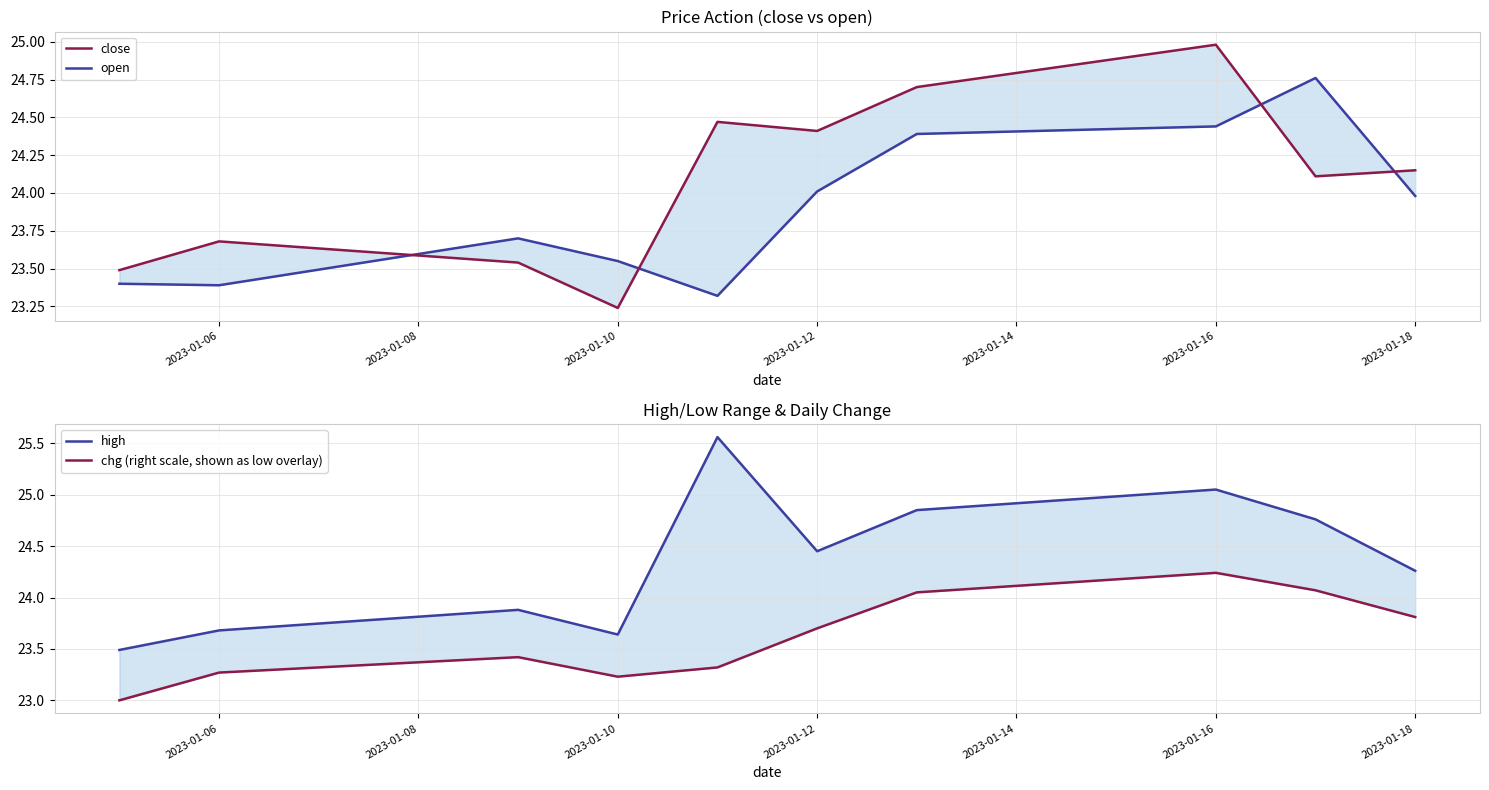

How many lines are shown in the chart?

4